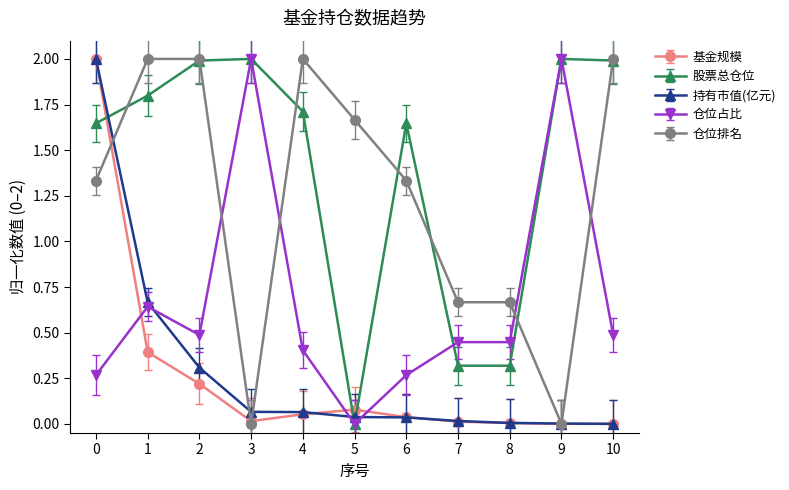

Does the chart display data point markers on the line(s)?

Yes